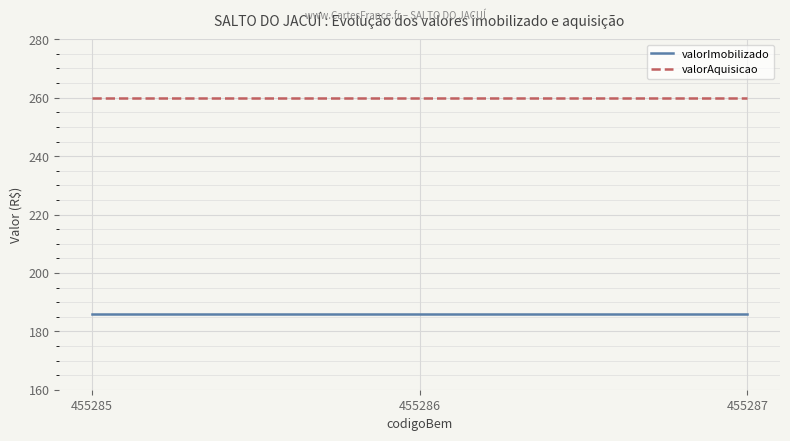

True or false: valorAquisicao and valorImobilizado intersect in this chart.

False